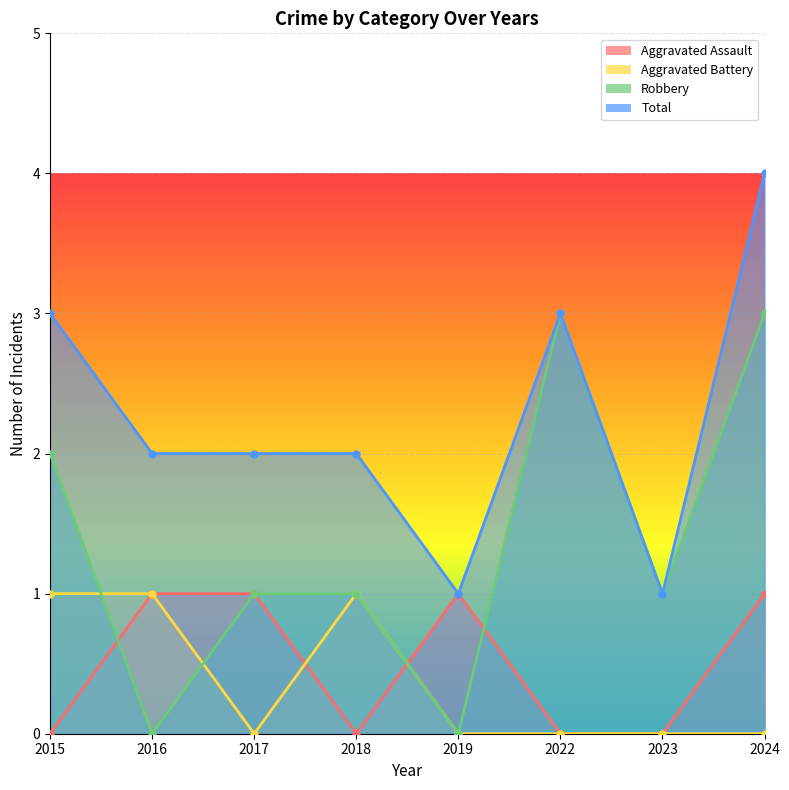

What is the difference between the maximum and minimum values in the Total series?

3